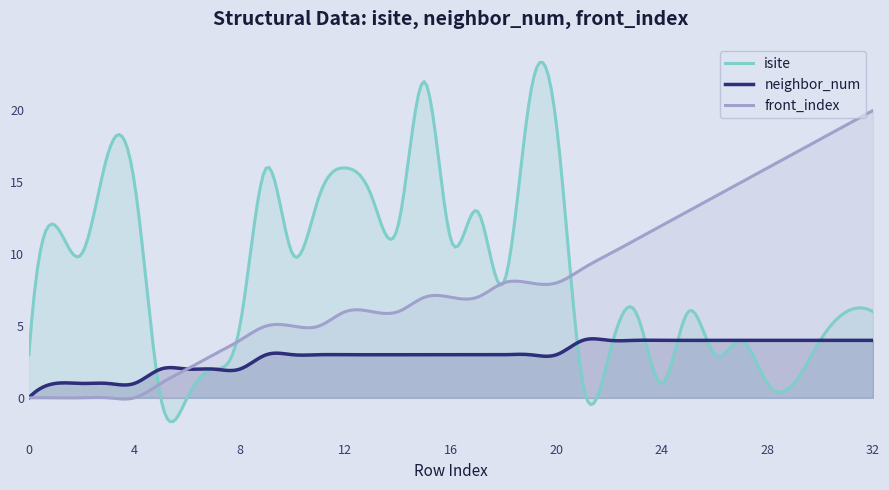

What is the value of the neighbor_num point at the 11th from the left?

3